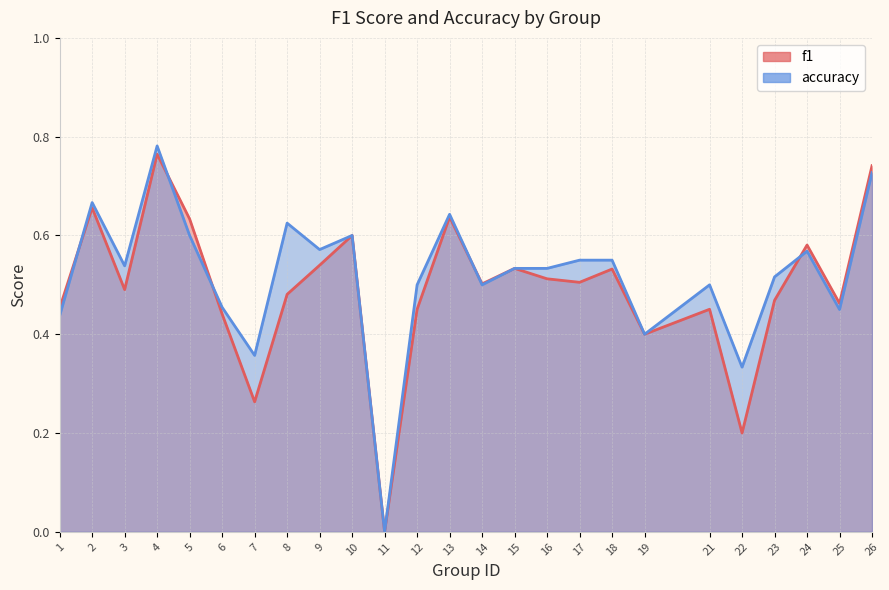

At which category is the sum across all series the highest?

4